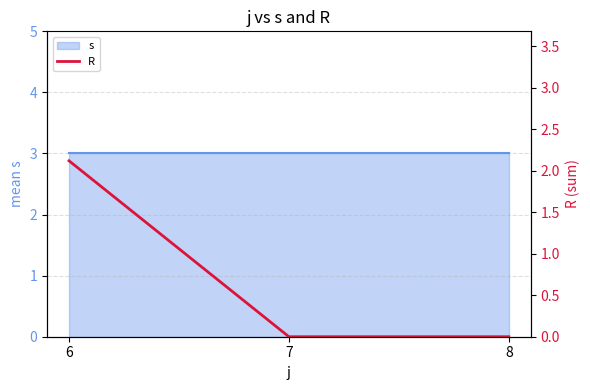

List the labels in order of value, smallest first.

7, 8, 6